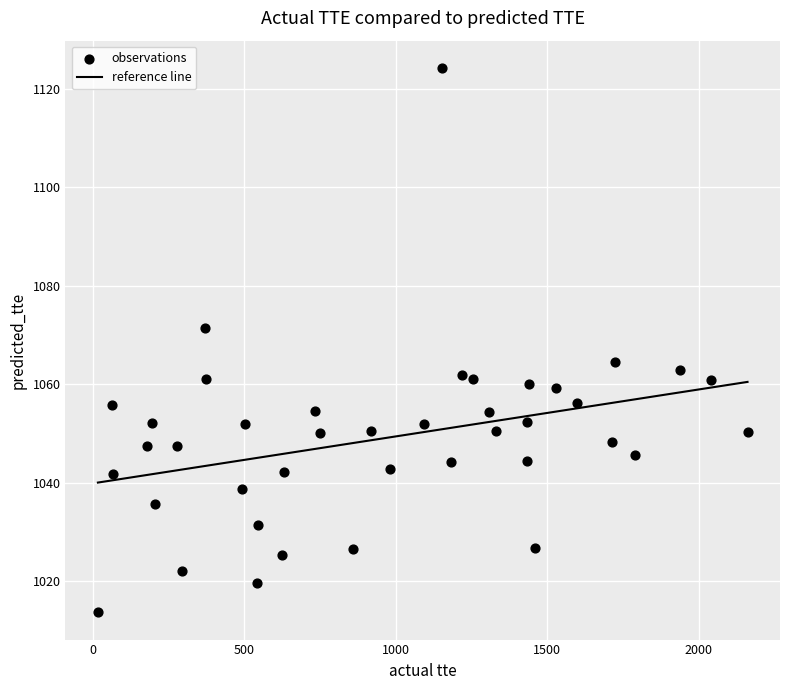

What is the range of Y values (max minus min)?

110.6